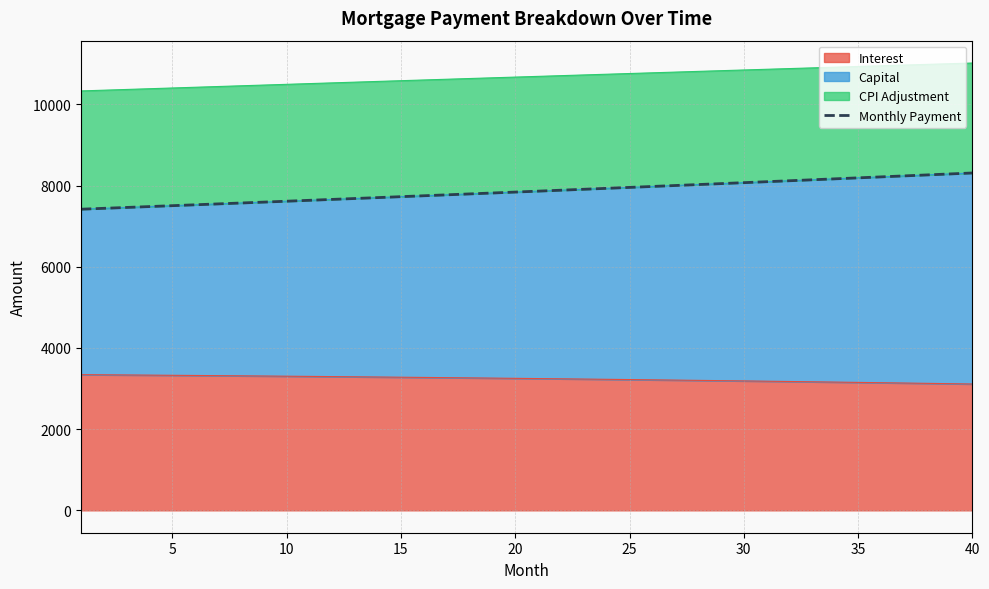

The chart shows a value of 10889.9 at 32. True or false?

False